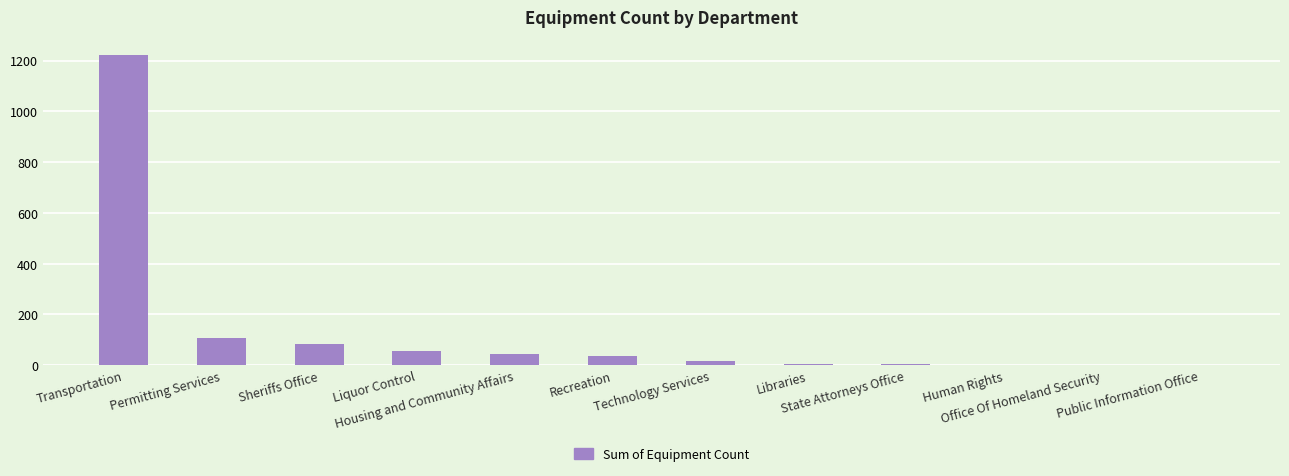

What is the greatest value displayed?

1221